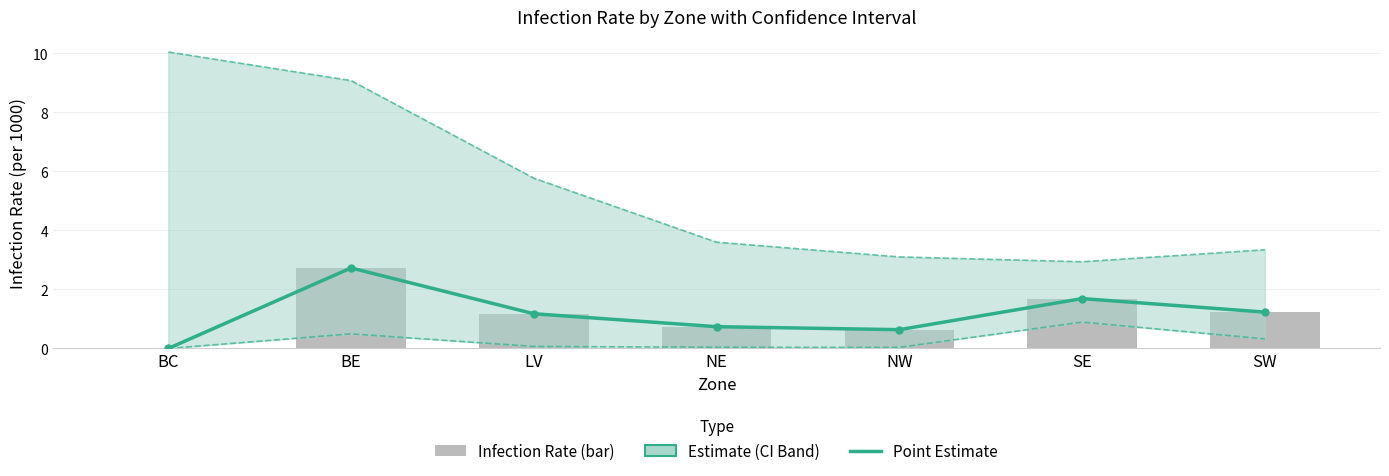

True or false: Lower Limit has a value of 0.0 at BC.

True